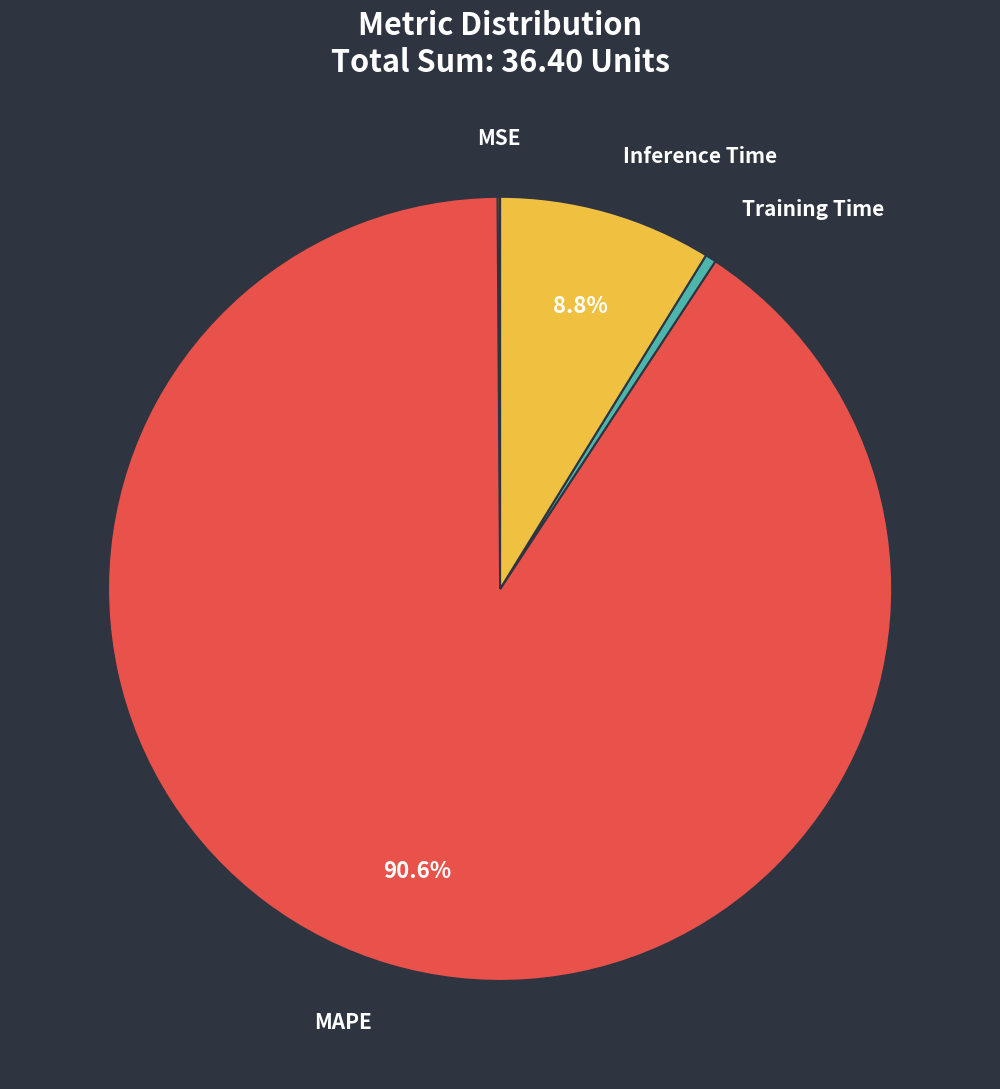

Which slice is the largest?

MAPE